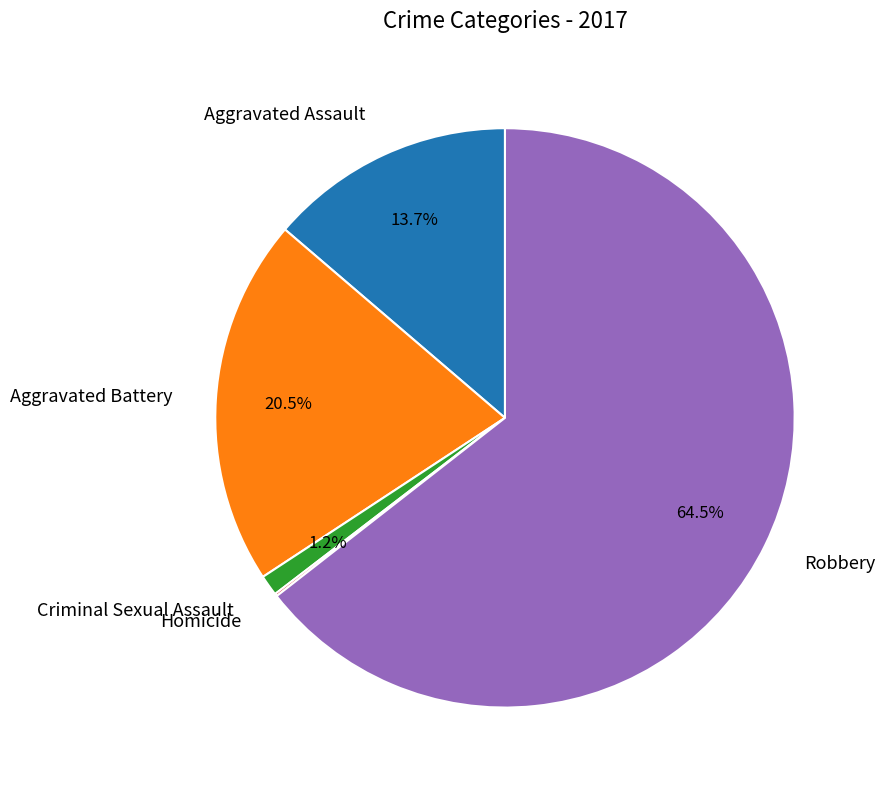

What percentage do Aggravated Assault and Robbery together represent?

78.2%